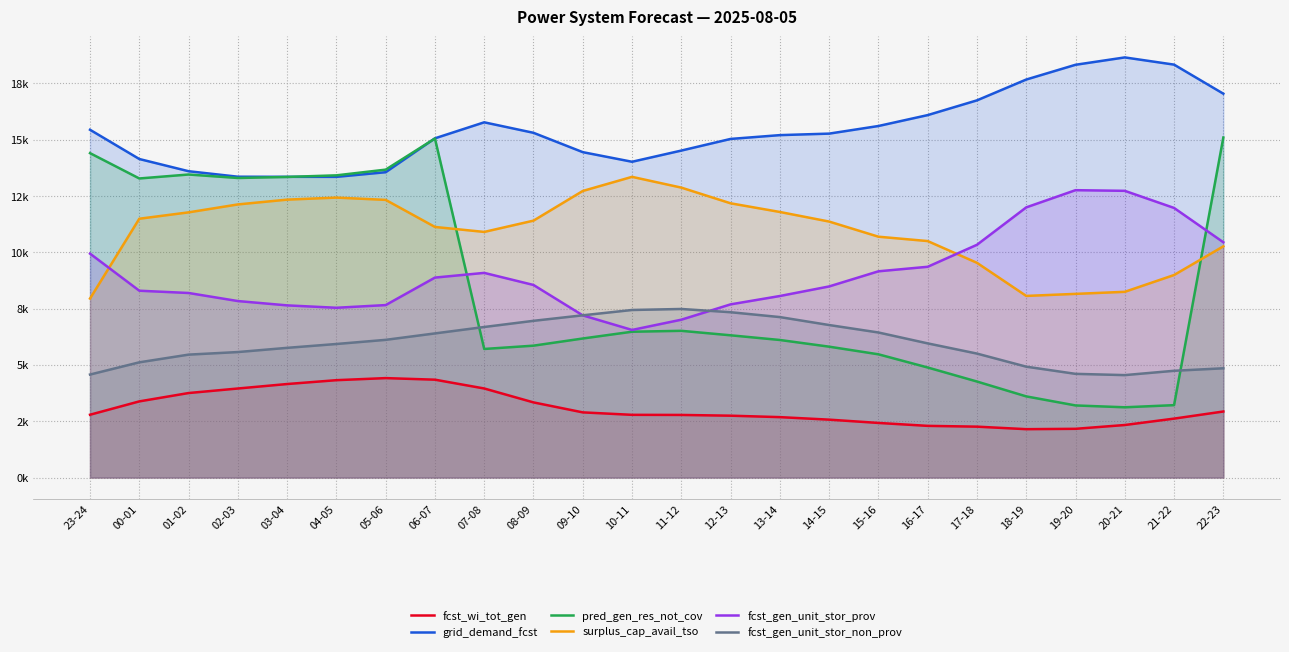

At which category does grid_demand_fcst reach its first local valley?

04-05